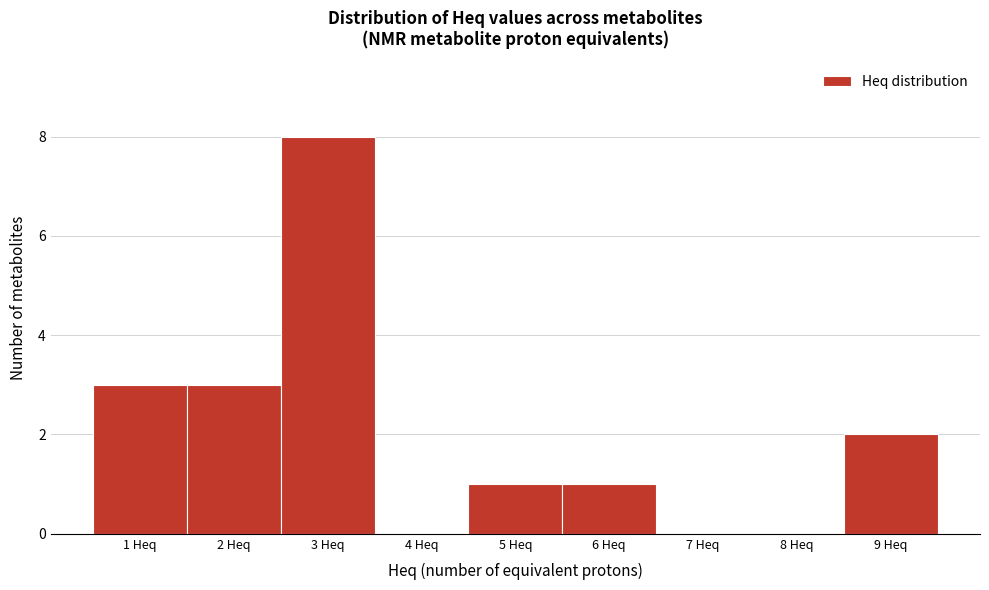

Reading left to right, transcribe this chart: for each bar, give the range it covers on the x-axis and its height. The values are not printed on the chart, so give them approximately, as read against the axis.

0.5 to 1.5: 3
1.5 to 2.5: 3
2.5 to 3.5: 8
3.5 to 4.5: 0
4.5 to 5.5: 1
5.5 to 6.5: 1
6.5 to 7.5: 0
7.5 to 8.5: 0
8.5 to 9.5: 2